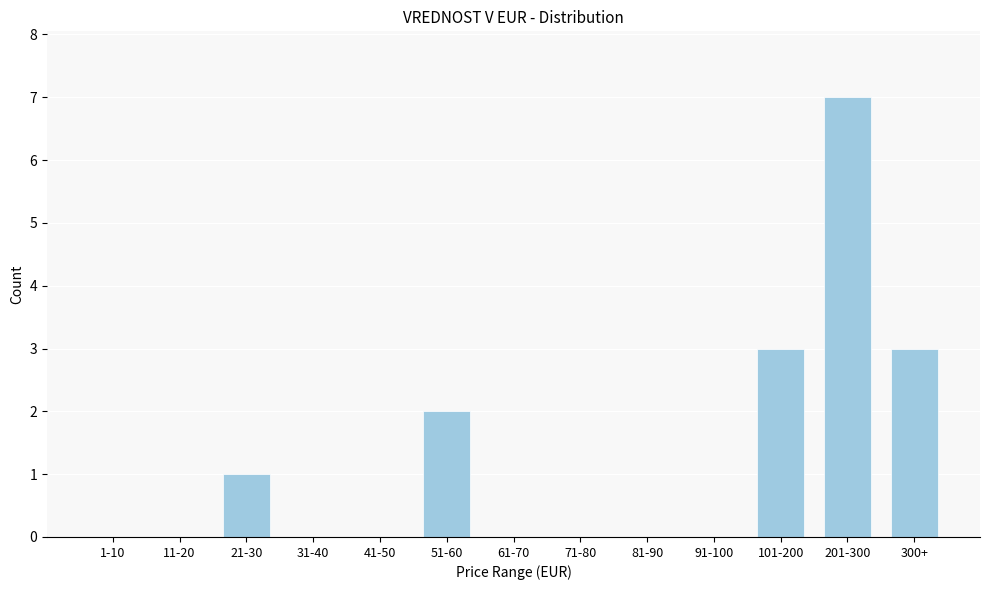

Reading left to right, what are all the values shown in this chart?

1-10=0	11-20=0	21-30=1	31-40=0	41-50=0	51-60=2	61-70=0	71-80=0	81-90=0	91-100=0	101-200=3	201-300=7	300+=3